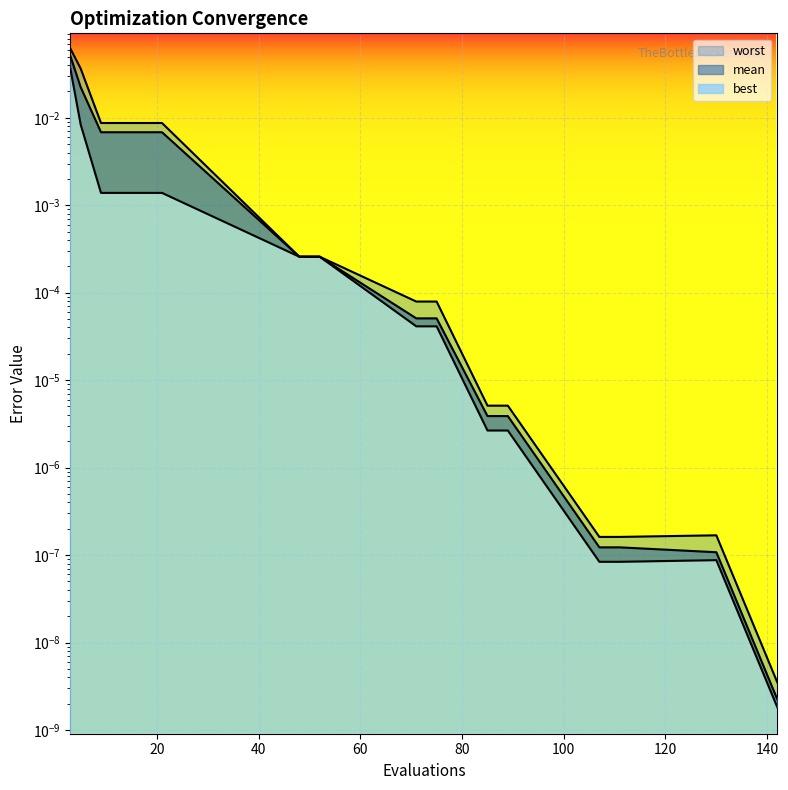

How many lines are shown in the chart?

3